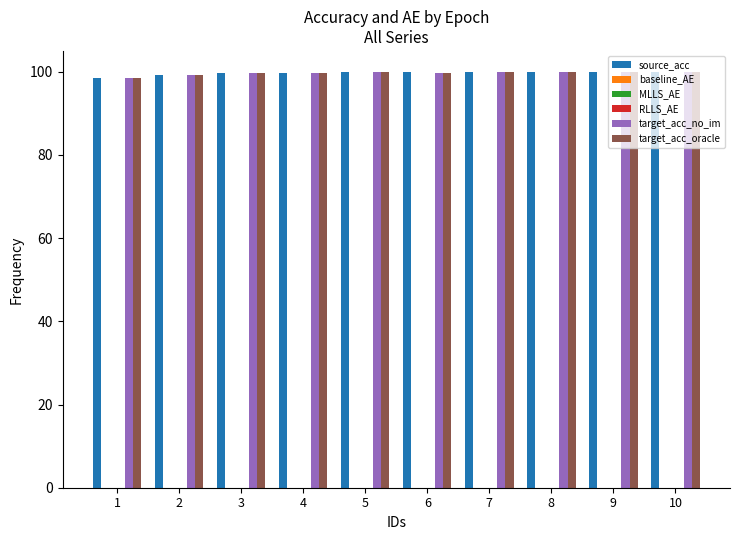

What is the highest value of the target_acc_oracle series?

99.9